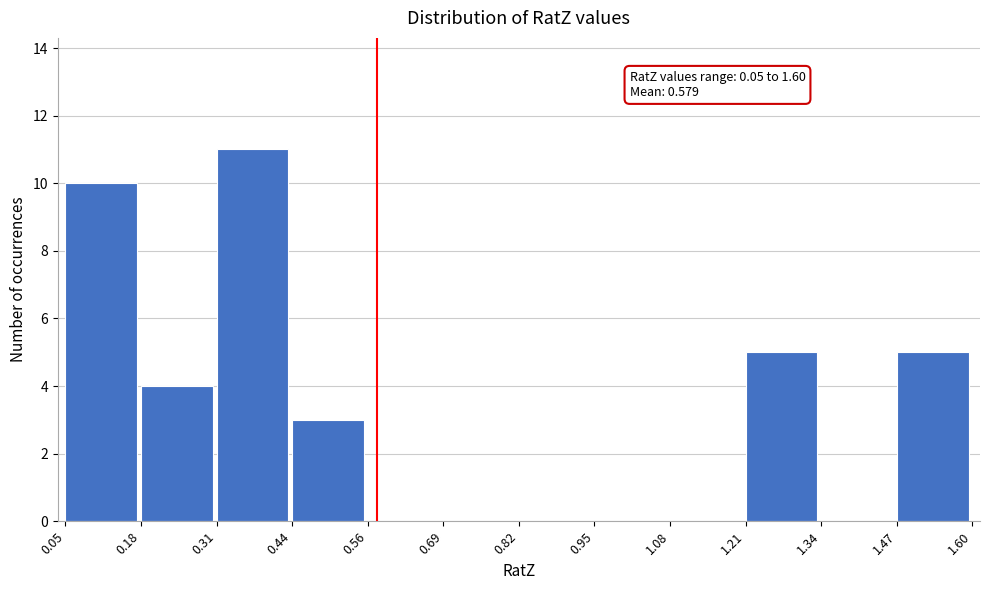

Over which range of the x-axis is the bar tallest?

0.31 to 0.44